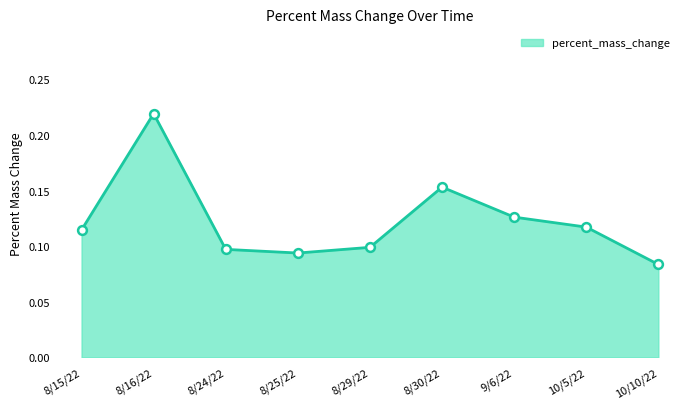

Which has a higher value, 8/16/22 or 8/24/22?

8/16/22